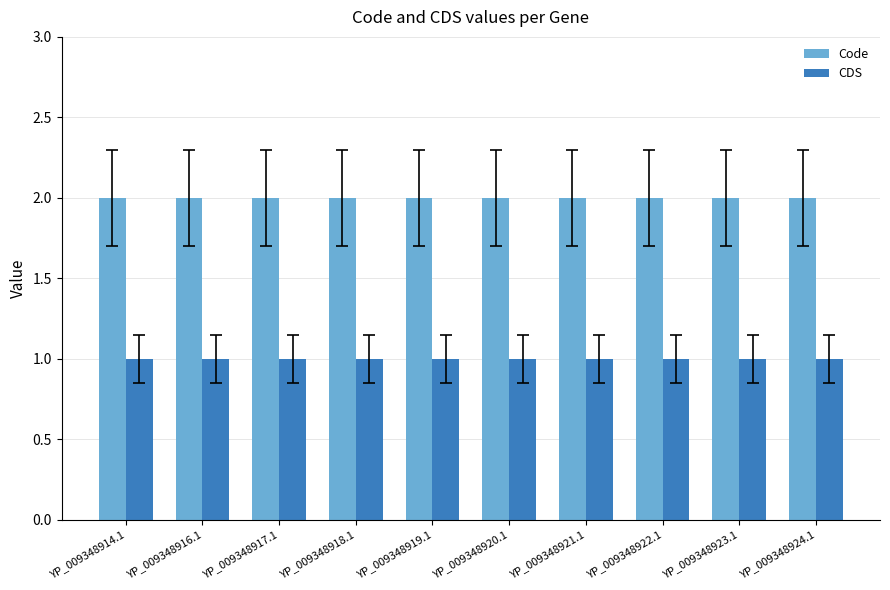

True or false: CDS has a value of 1 at YP_009348922.1.

True